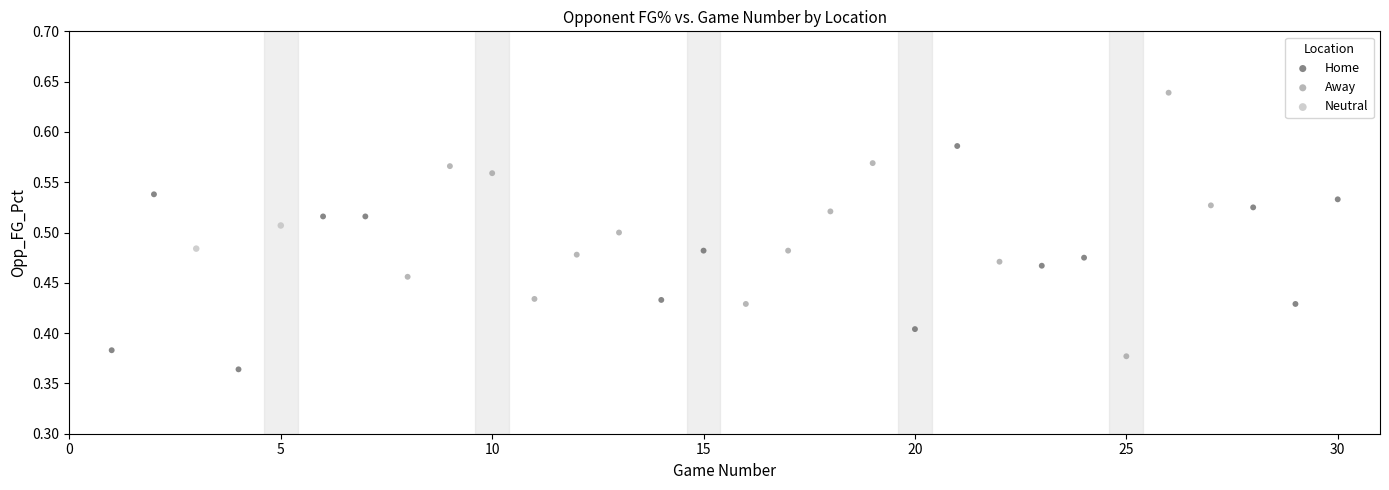

What are all the series names shown in the legend?

Home, Away, Neutral